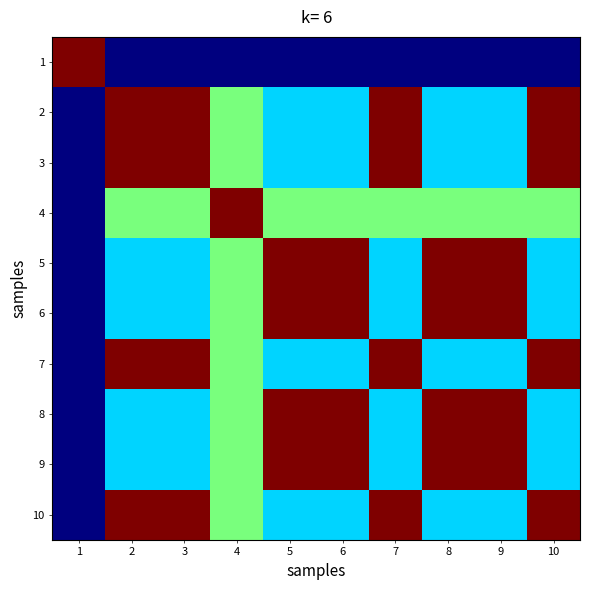

At 9, list the series in order from largest to smallest.

9, 5, 6, 8, 4, 2, 3, 7, 10, 1